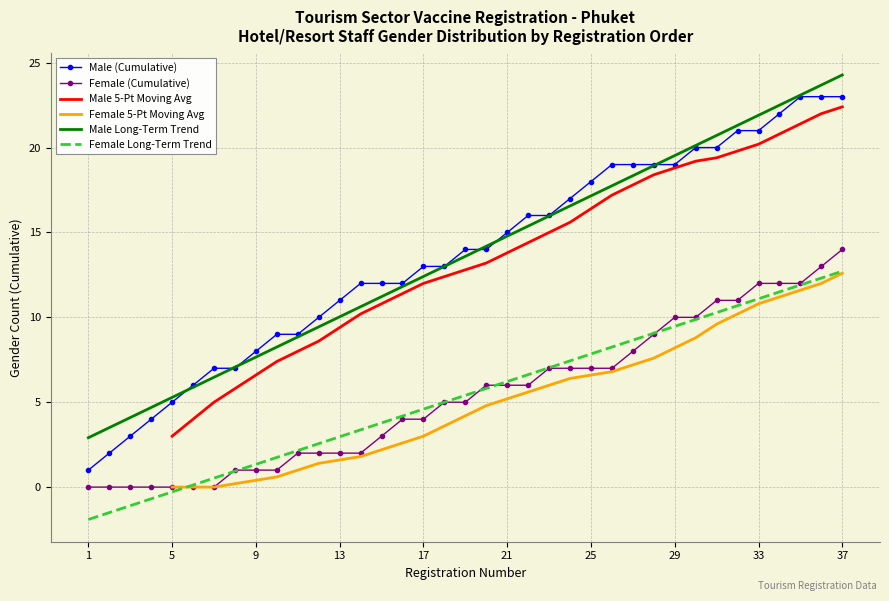

Rank the series by their average value, from highest to lowest.

Male (Cumulative), Female (Cumulative), Male 5-Pt Moving Avg, Female 5-Pt Moving Avg, Male Long-Term Trend, Female Long-Term Trend